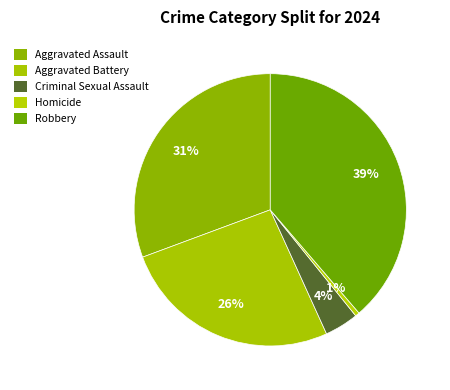

How many slices are in this pie chart?

5